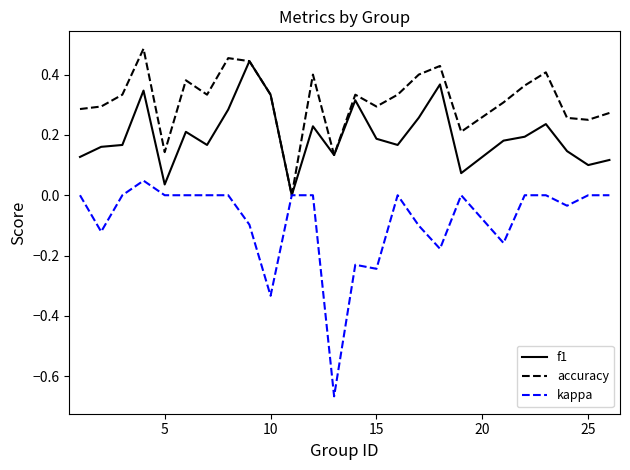

Which series has the largest total across all categories?

accuracy